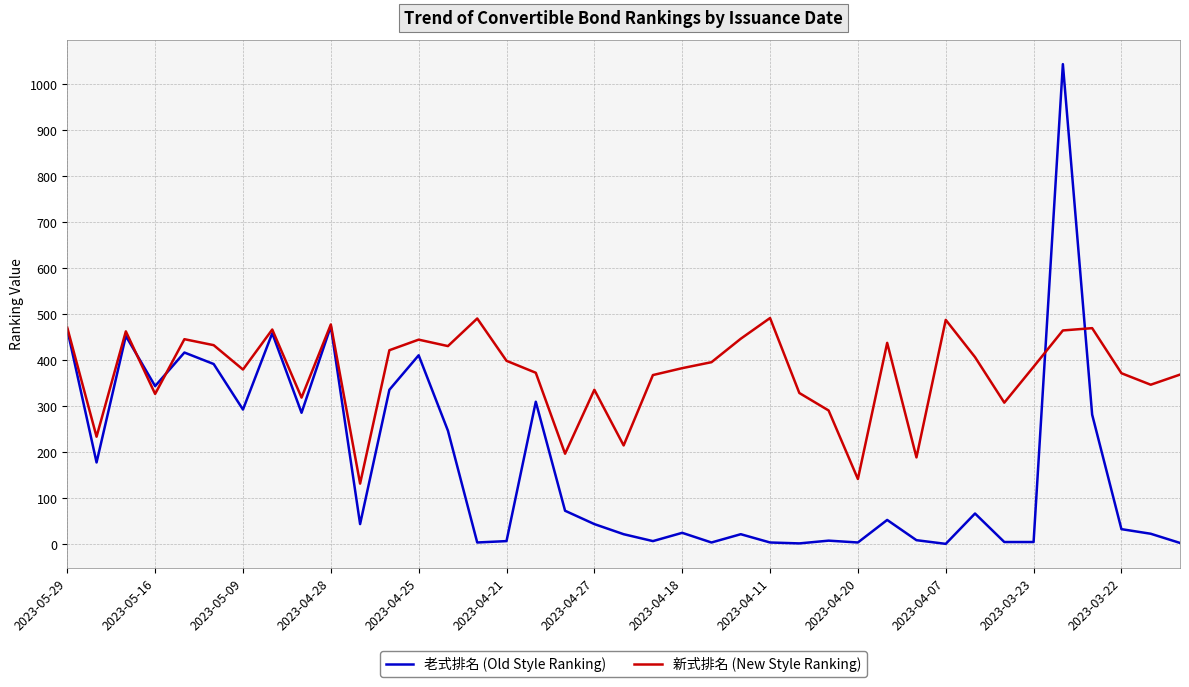

What is the highest value of the 新式排名 (New Style Ranking) series?

492